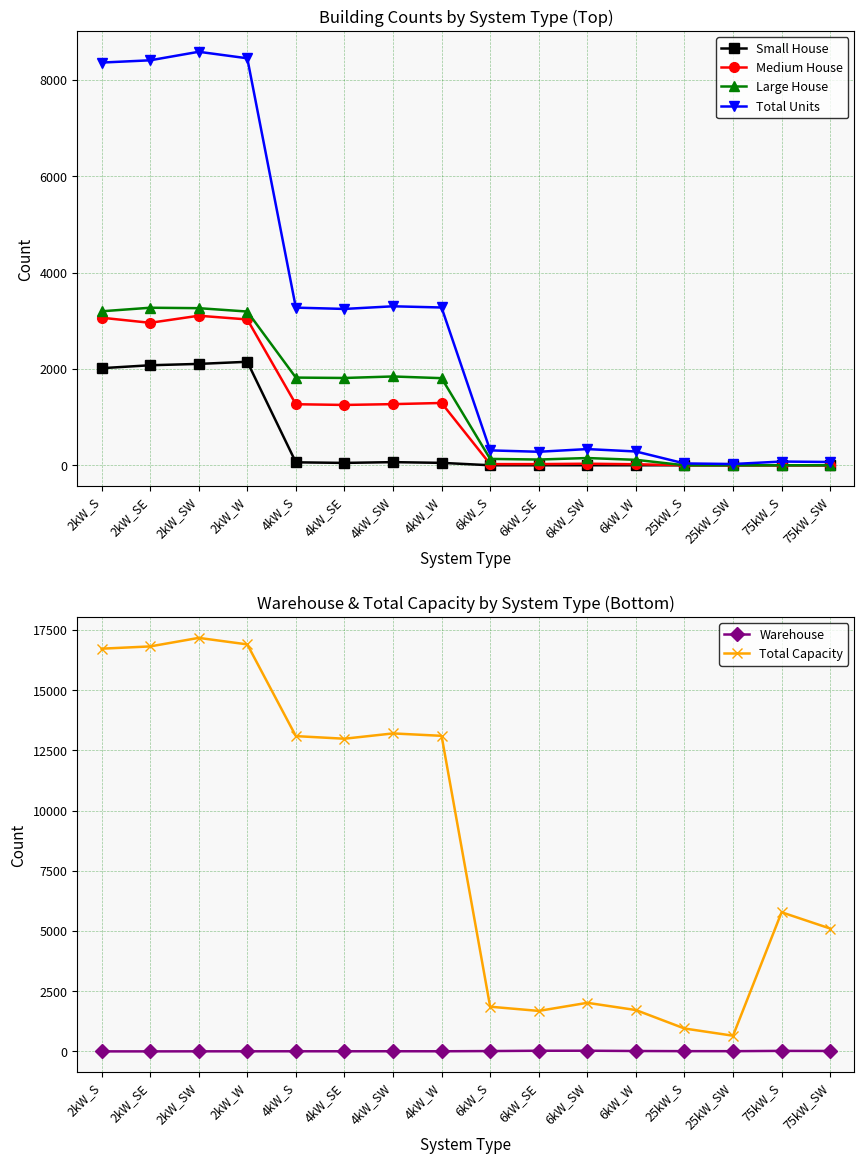

At which label does Warehouse first exceed 8?

6kW_S